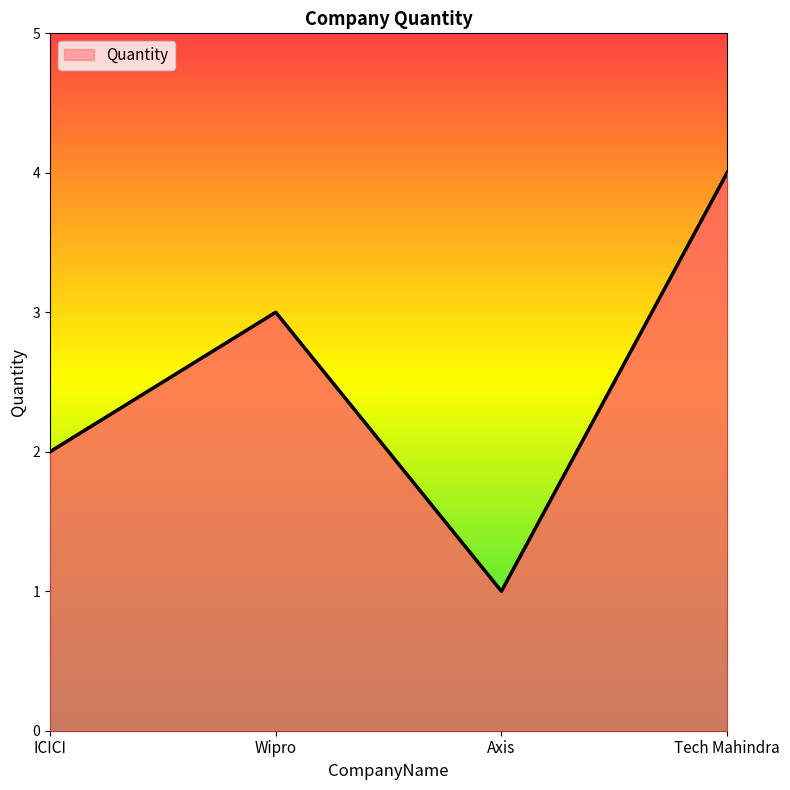

Reading left to right, extract all data points from this chart.

ICICI=2	Wipro=3	Axis=1	Tech Mahindra=4